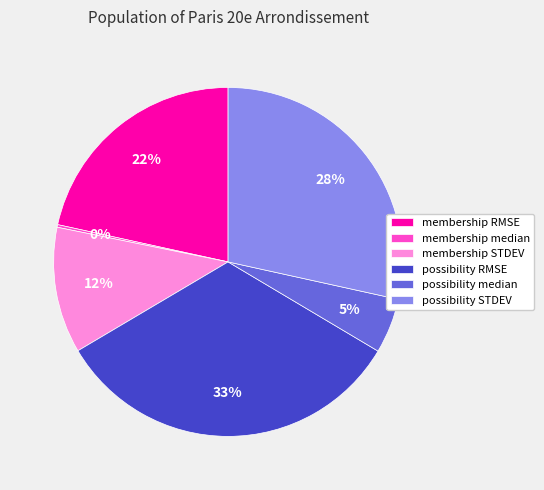

Is the sum of possibility RMSE and possibility median greater than half?

No